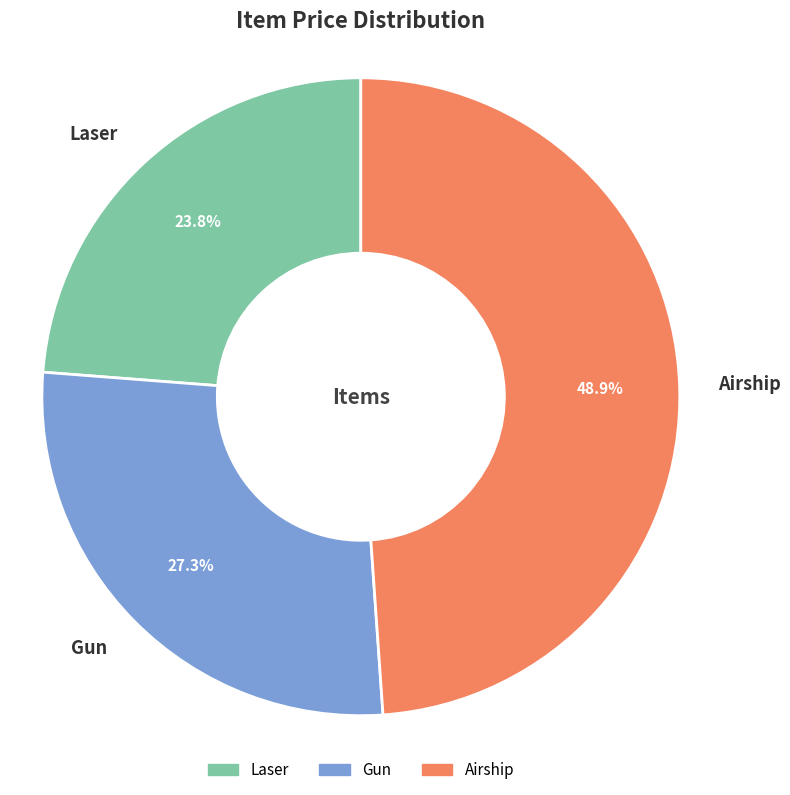

Count the number of slices in the pie.

3